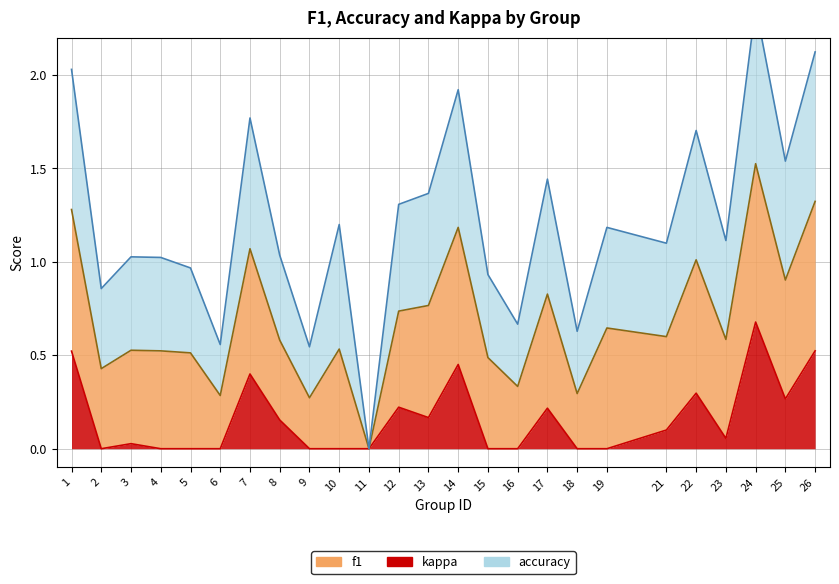

Is the value of kappa at 26 greater than the value of f1 at 22?

No